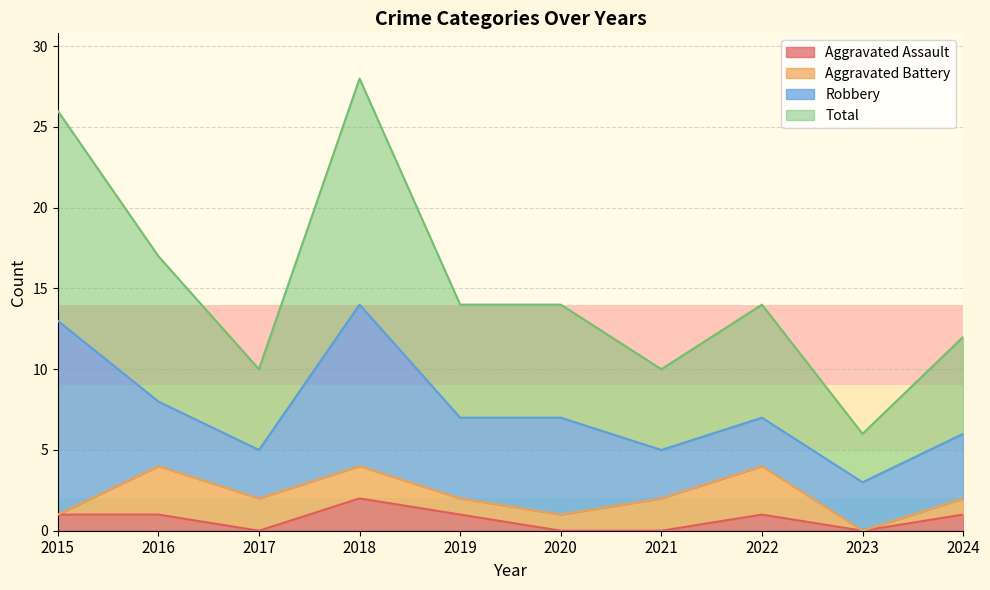

Does the chart display data point markers on the line(s)?

No